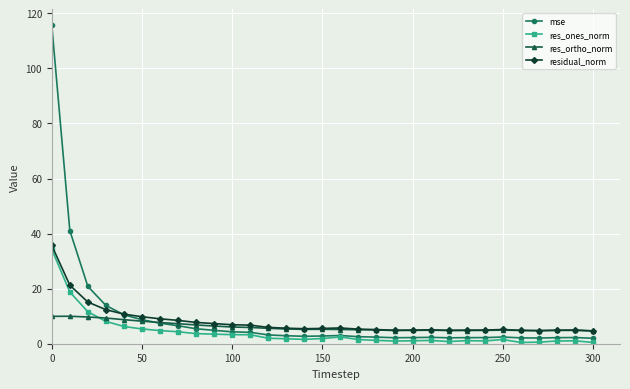

What are all the series names shown in the legend?

mse, res_ones_norm, res_ortho_norm, residual_norm